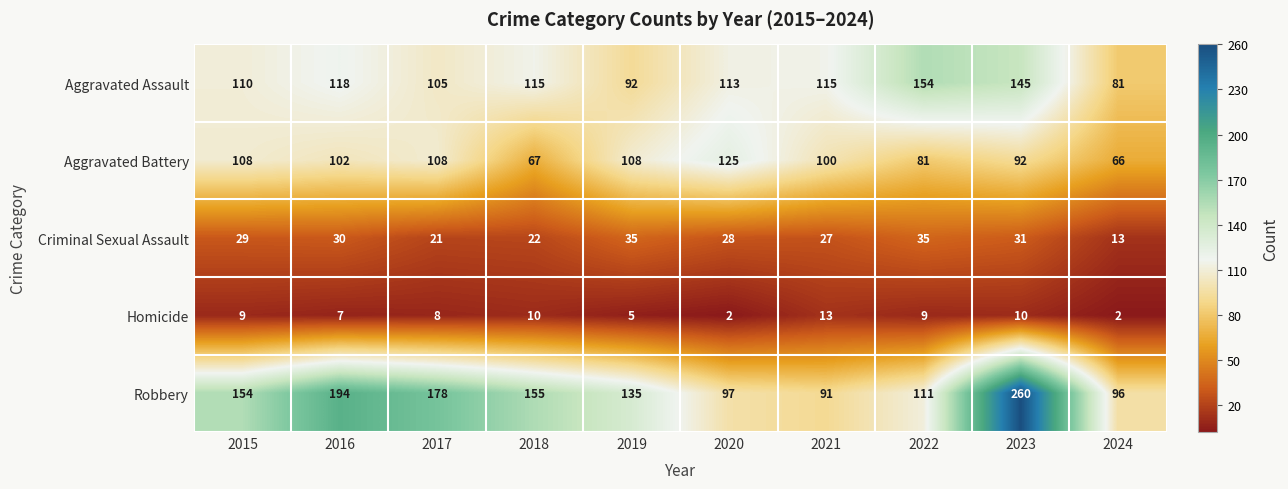

What is the maximum value shown in the chart?

260